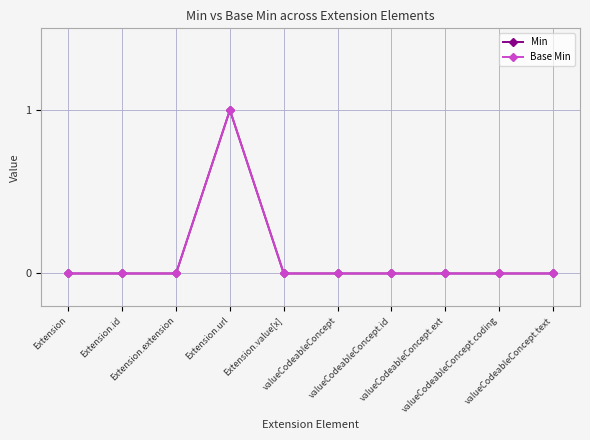

What is the difference between the maximum and minimum values in the Base Min series?

1